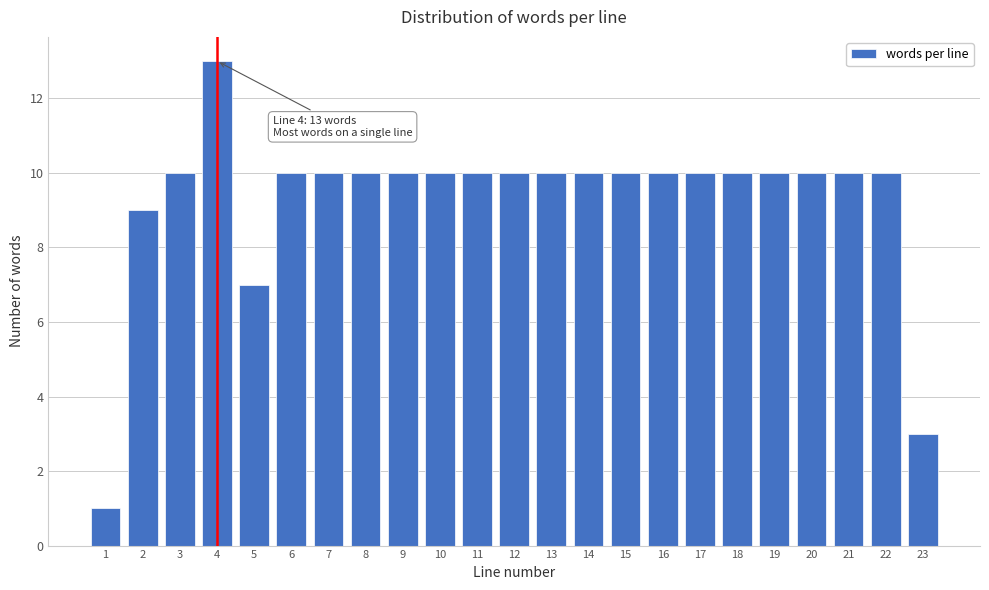

Reading right to left, extract all data points from this chart.

3	10	10	10	10	10	10	10	10	10	10	10	10	10	10	10	10	10	7	13	10	9	1